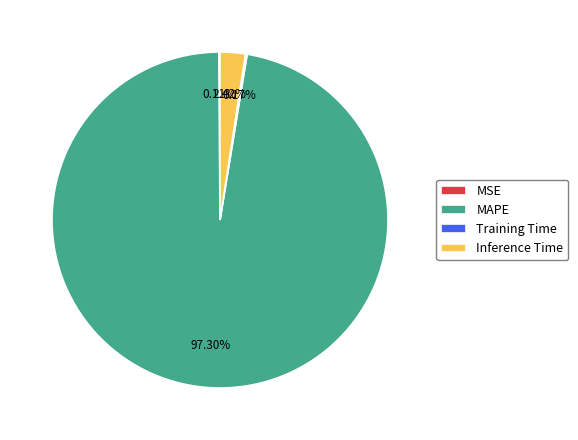

To the nearest percent, what portion does Inference Time represent?

2%